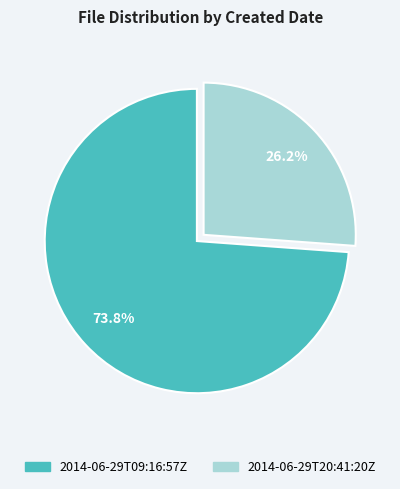

Which slice is the smallest?

2014-06-29T20:41:20Z